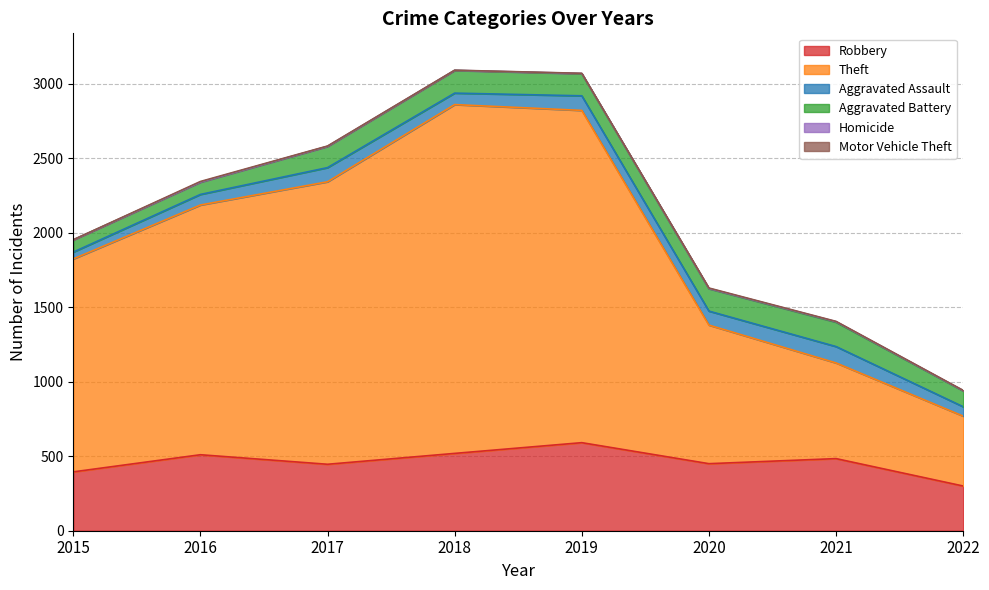

Reading left to right, extract all data points from this chart.

Robbery: 2015=395	2016=510	2017=446	2018=519	2019=591	2020=450	2021=484	2022=300
Theft: 2015=1429	2016=1676	2017=1896	2018=2341	2019=2230	2020=930	2021=642	2022=469
Aggravated Assault: 2015=46	2016=71	2017=95	2018=77	2019=98	2020=94	2021=110	2022=63
Aggravated Battery: 2015=82	2016=82	2017=142	2018=152	2019=148	2020=150	2021=163	2022=106
Homicide: 2015=0	2016=1	2017=1	2018=1	2019=2	2020=2	2021=4	2022=2
Motor Vehicle Theft: 2015=1	2016=4	2017=2	2018=1	2019=1	2020=3	2021=2	2022=2